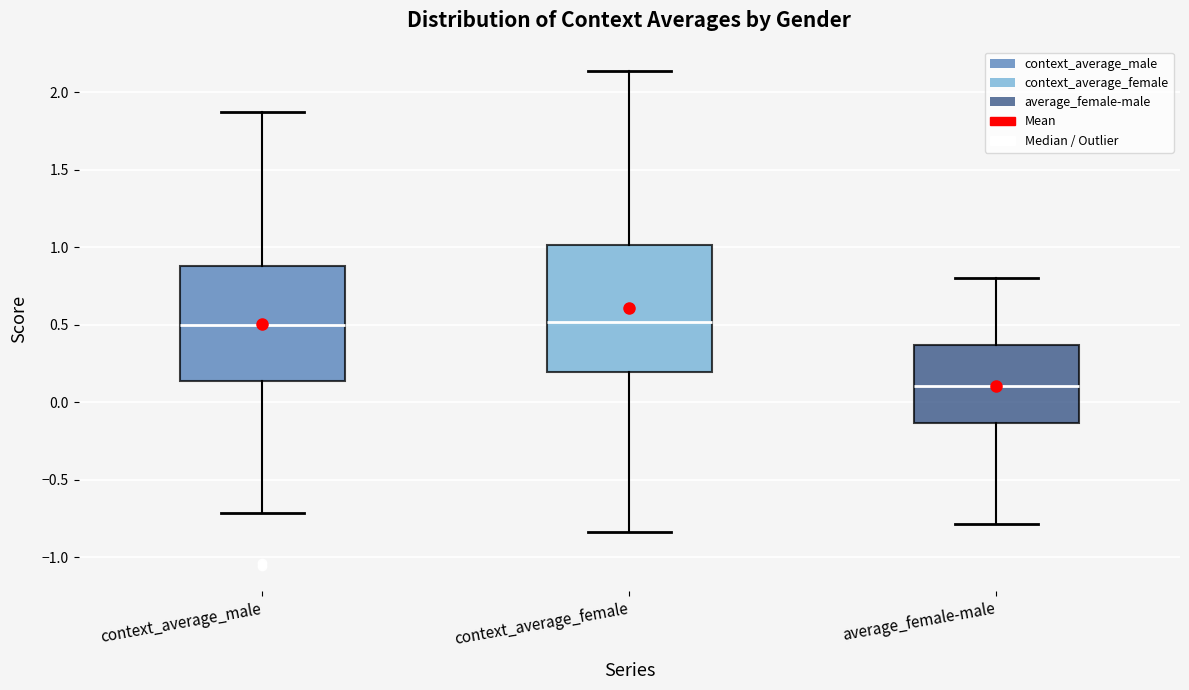

Reading left to right, read every box against the y-axis: the position of its median line, the range the box covers, and the ends of its whiskers. The values are not printed on the chart, so give them approximately, as read against the axis.

context_average_male: median 0.50, box 0.15 to 0.90, whiskers -0.70 to 1.85
context_average_female: median 0.50, box 0.20 to 1.00, whiskers -0.85 to 2.15
average_female-male: median 0.10, box -0.15 to 0.35, whiskers -0.80 to 0.80